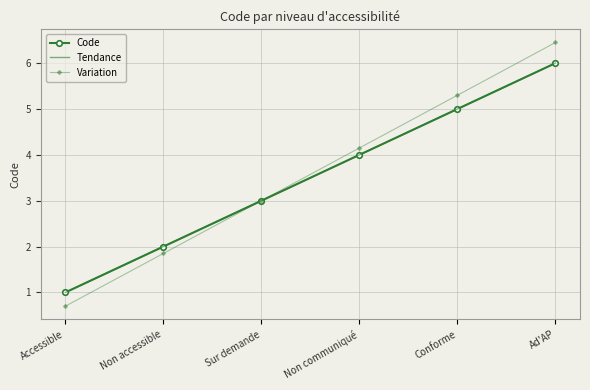

What is the difference between the second highest and minimum values in the Variation series?

4.6